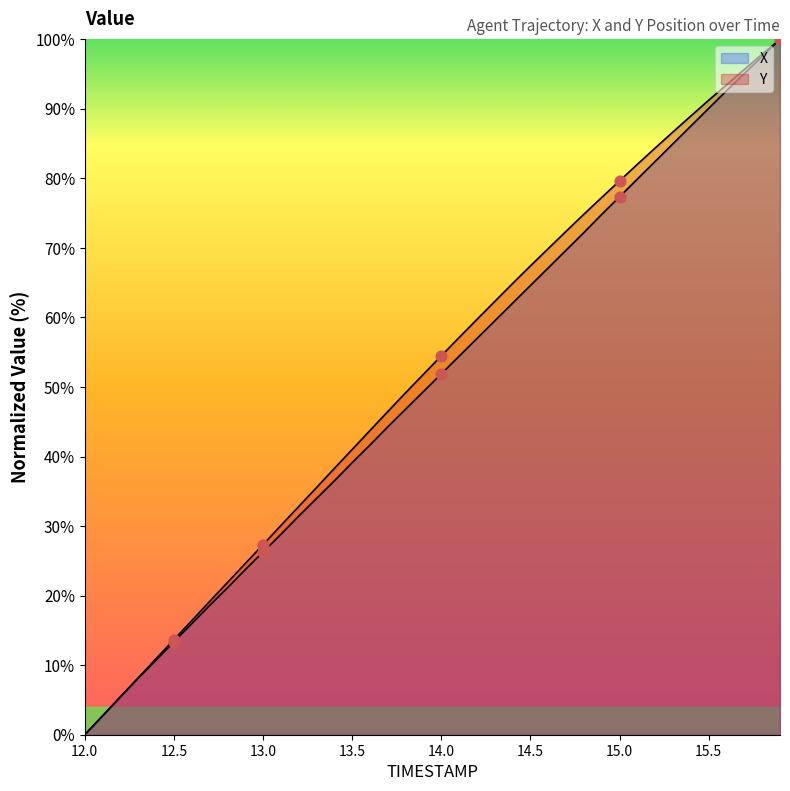

Is the value of X at 12.2 greater than the value of TIMESTAMP at 15.5?

No